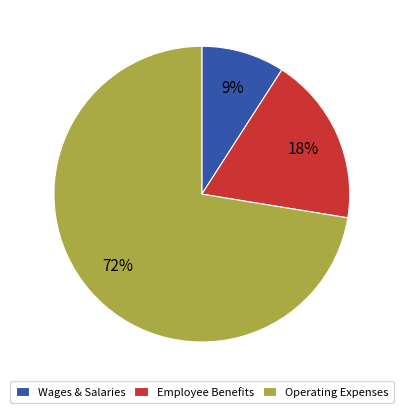

To the nearest percent, what portion does Wages & Salaries represent?

9%